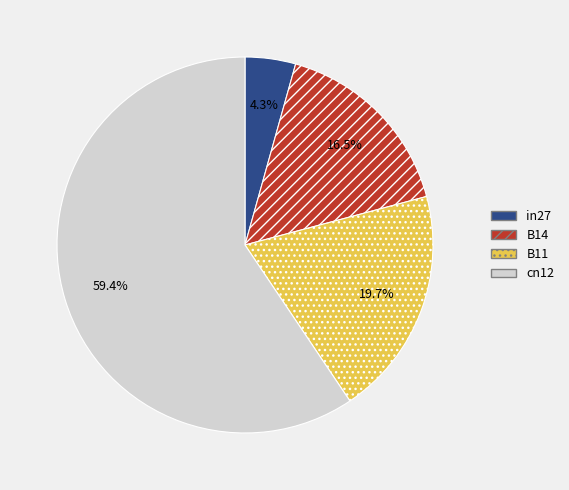

Count the number of slices in the pie.

4